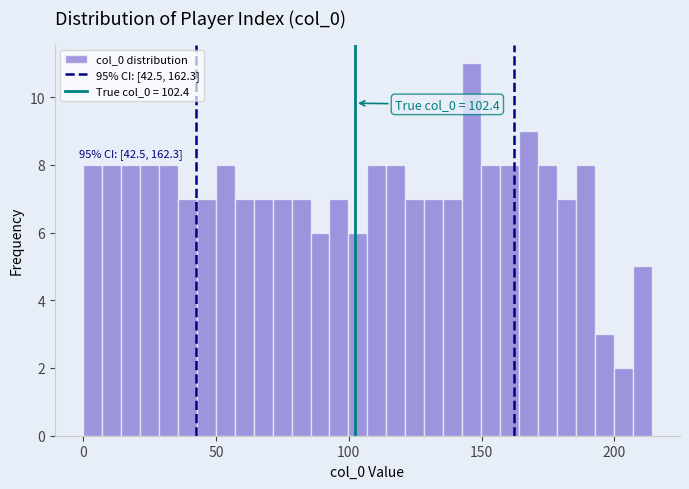

Read against the x-axis, roughly where is the centre of the tallest bar?

145